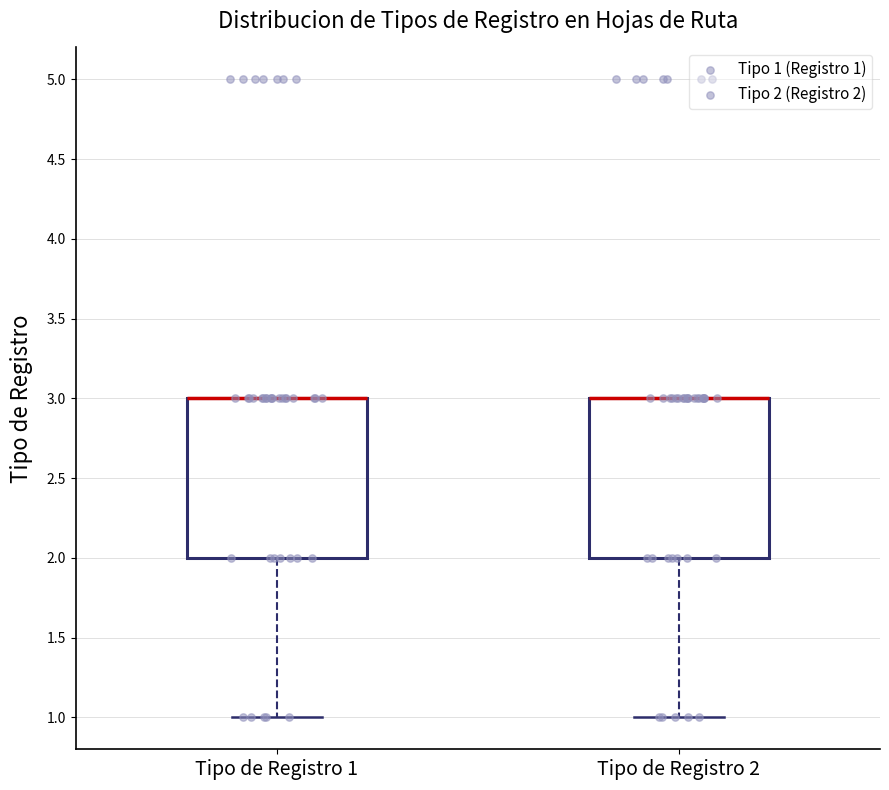

Where is the upper edge of the box for Tipo de Registro 1 on the y-axis? The values are not printed on the chart, so give them approximately, as read against the axis.

3